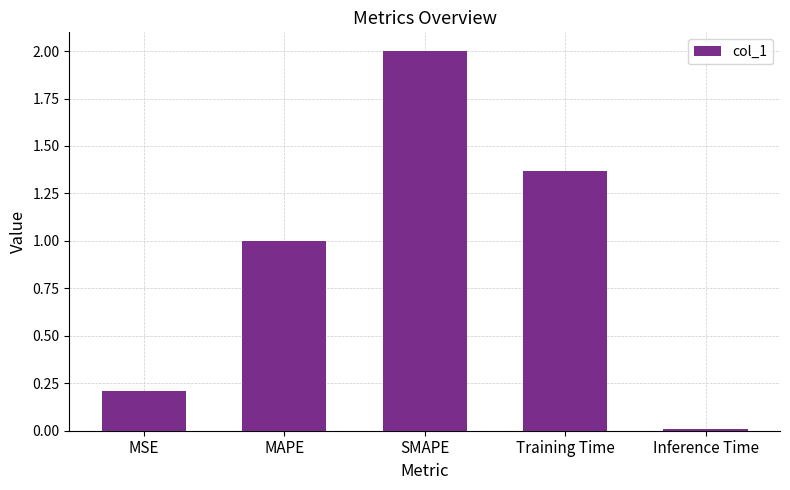

What is the maximum value shown in the chart?

2.0